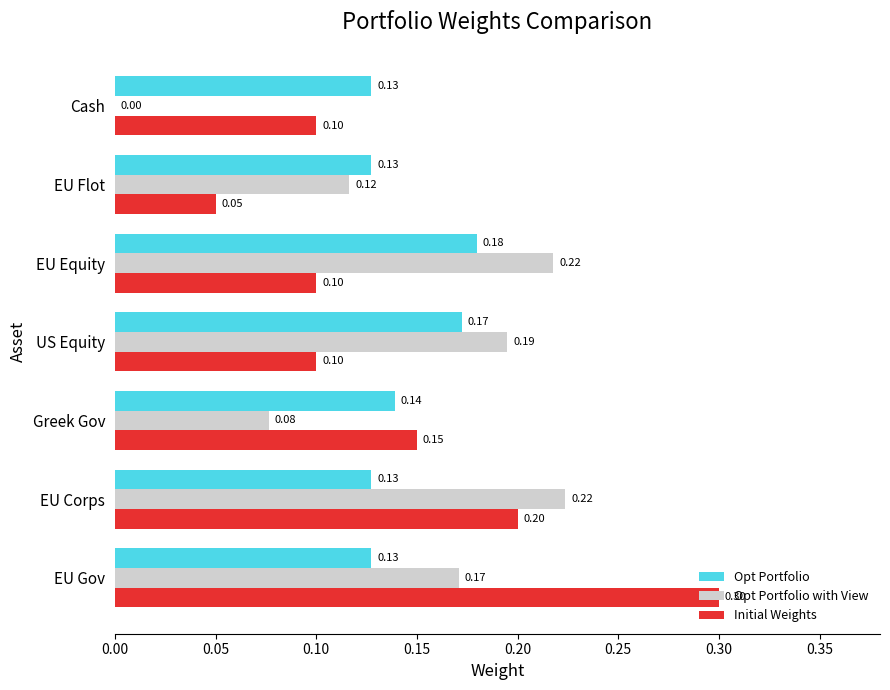

What is the total value across all series at US Equity?

0.5